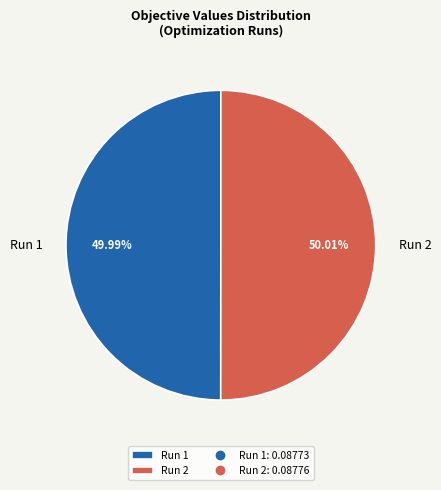

True or false: Run 1 accounts for 61% of the total.

False